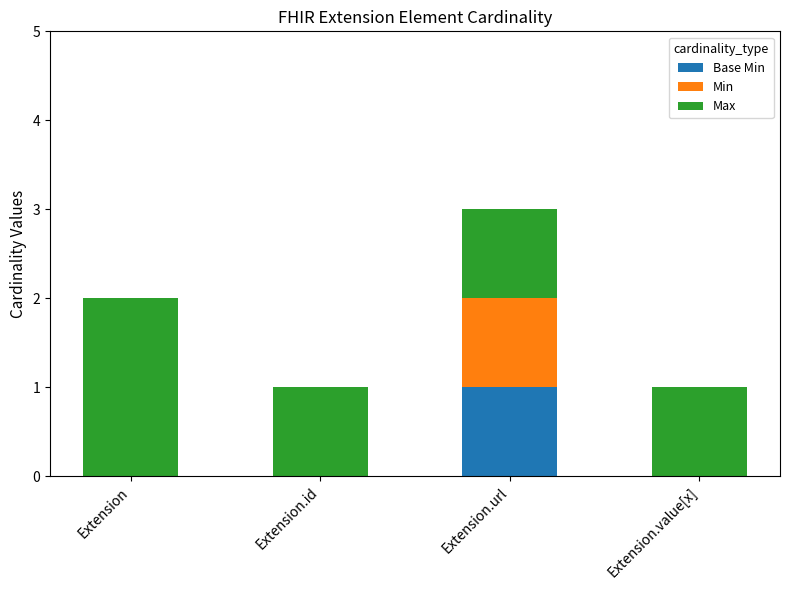

What is the total value across all series at Extension.url?

3